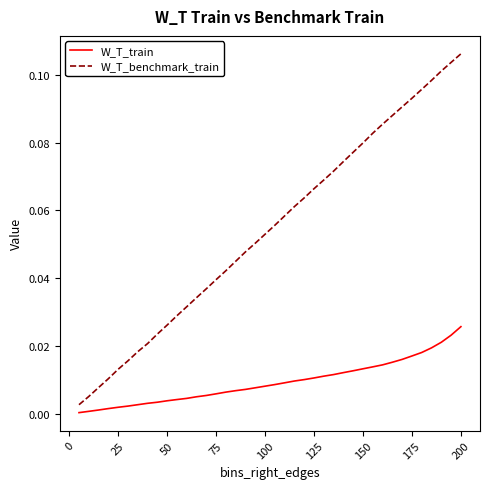

Which series has the widest spread of values?

W_T_benchmark_train